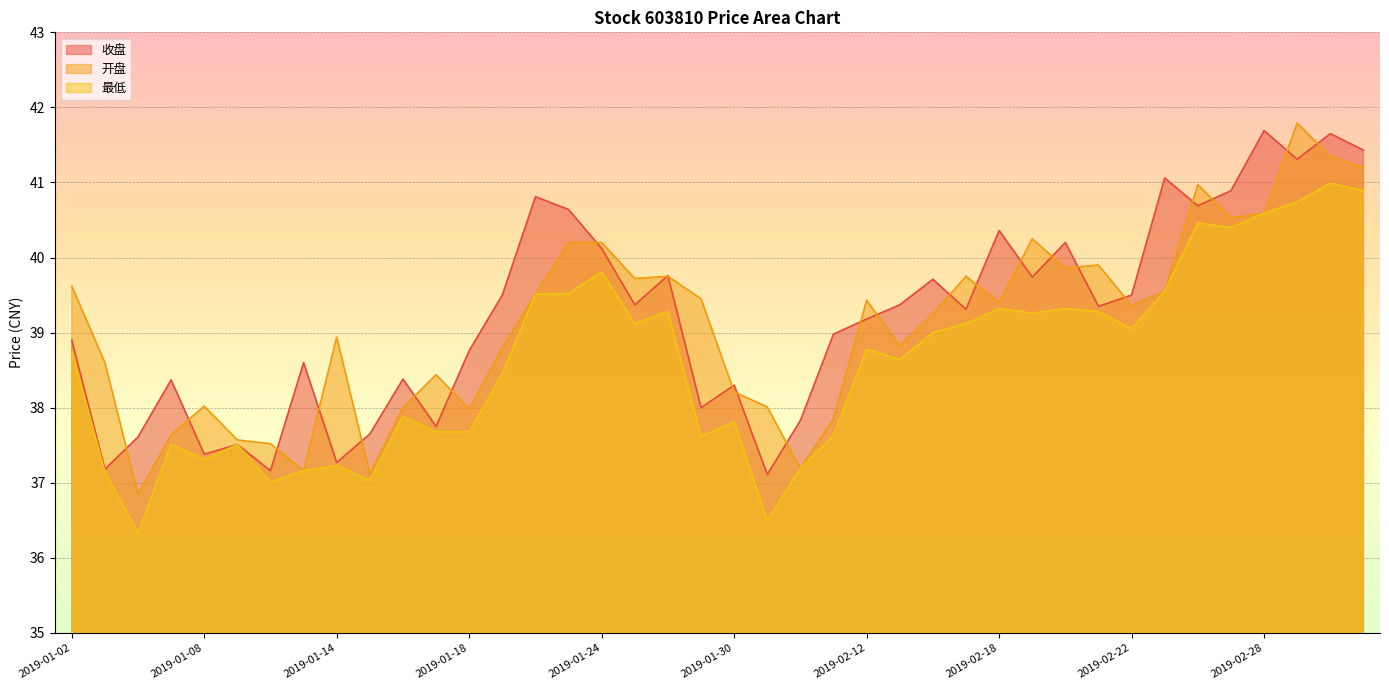

What is the label of the 19th point from the right?

2019-01-31